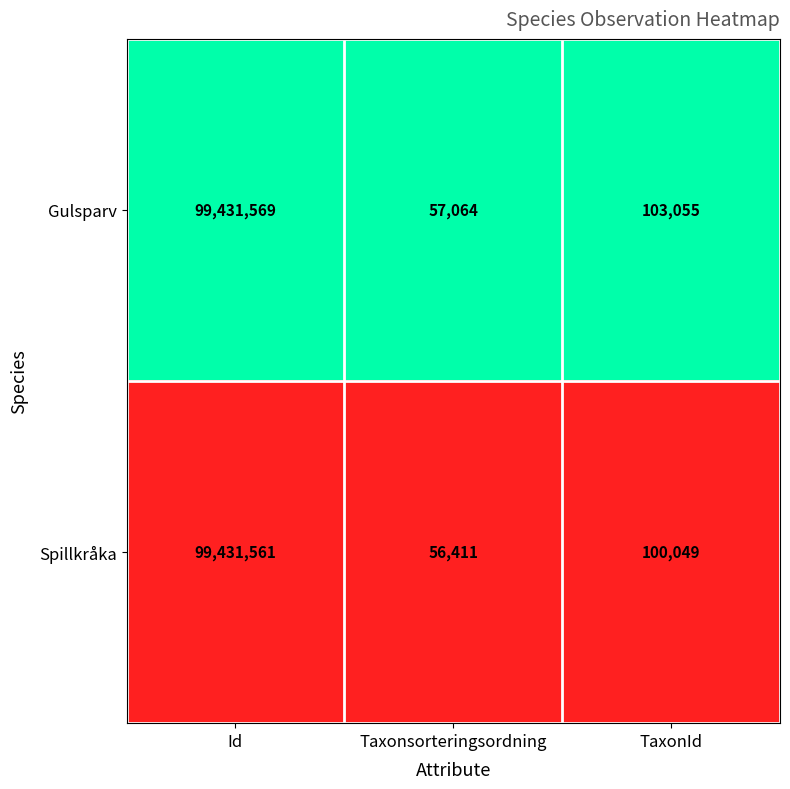

Which category has the lowest value across all series?

Taxonsorteringsordning